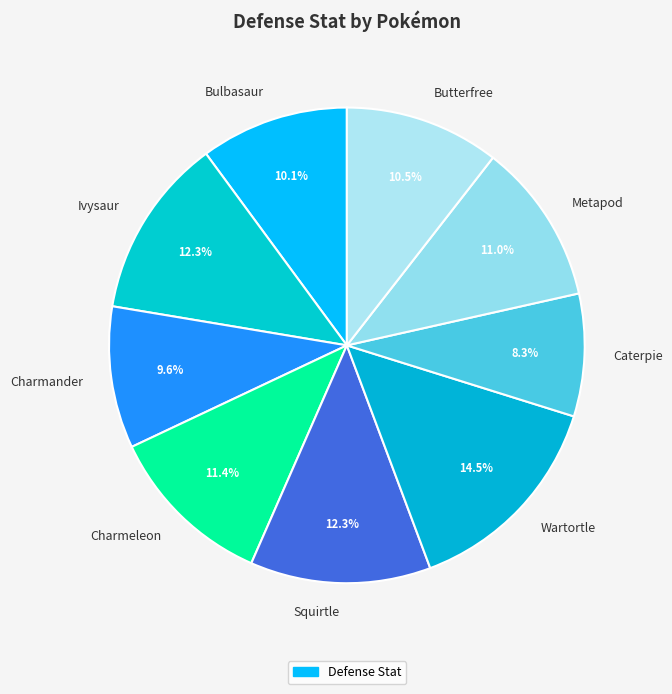

Approximately how many times larger is the value at Bulbasaur compared to Wartortle?

0.7